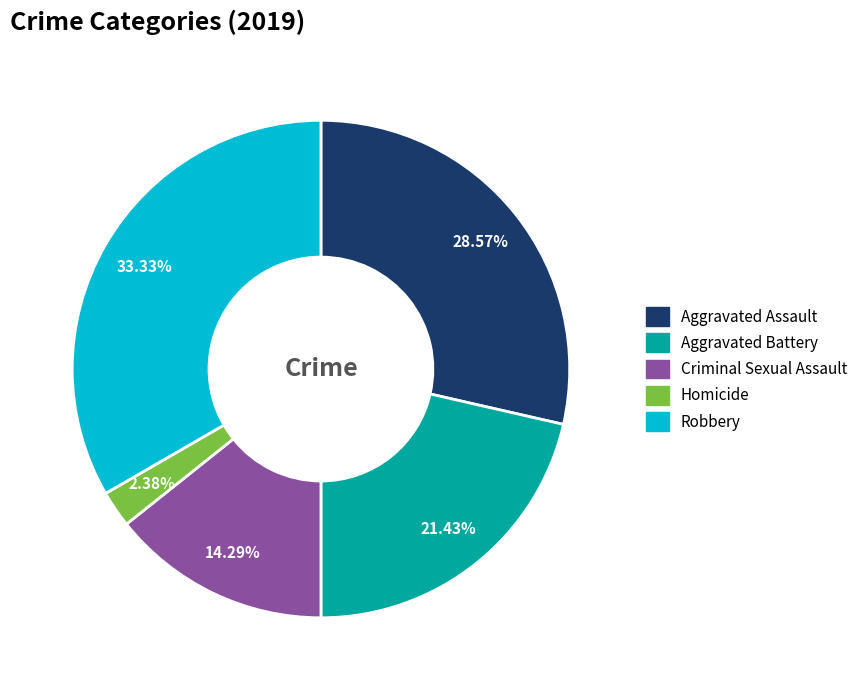

Is the sum of Homicide and Aggravated Assault greater than half?

No